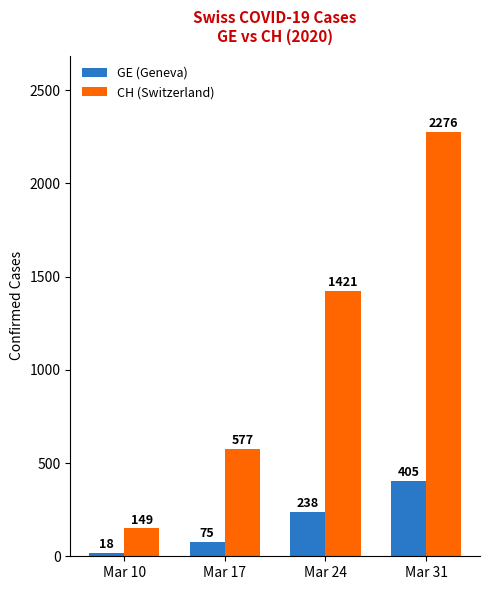

What is the average value of the GE (Geneva) series?

184